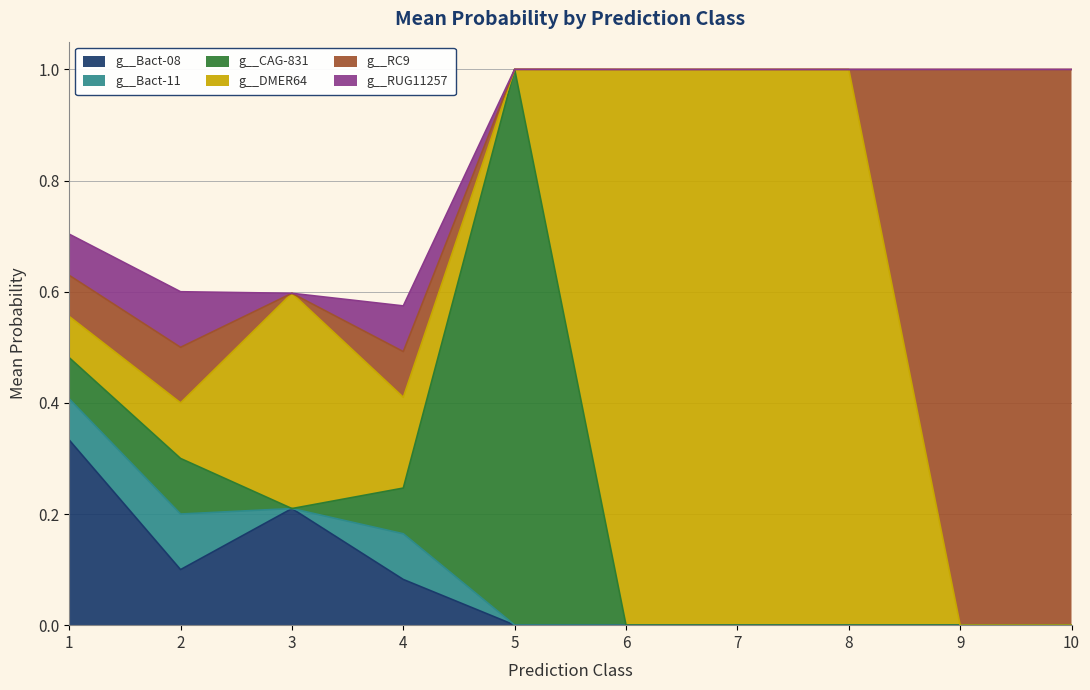

Does the chart have visible grid lines?

Yes